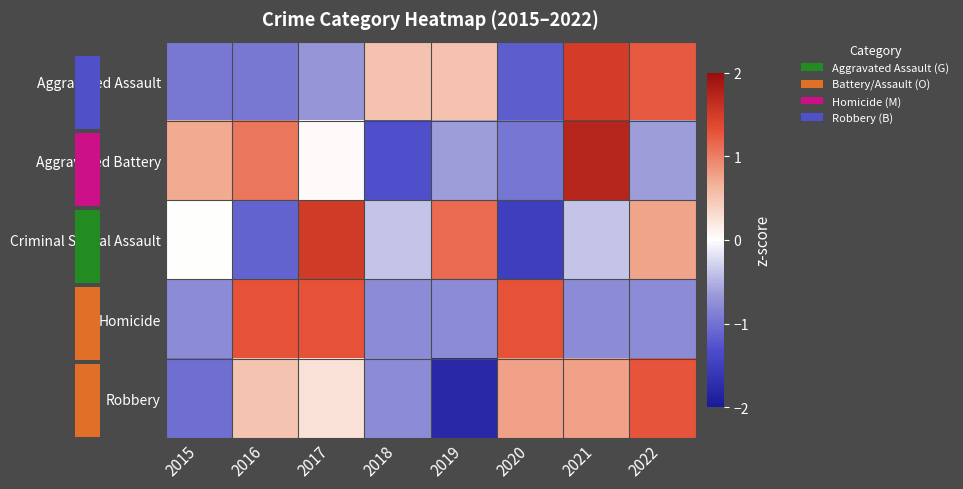

What is the maximum value for Aggravated Battery?

1.7